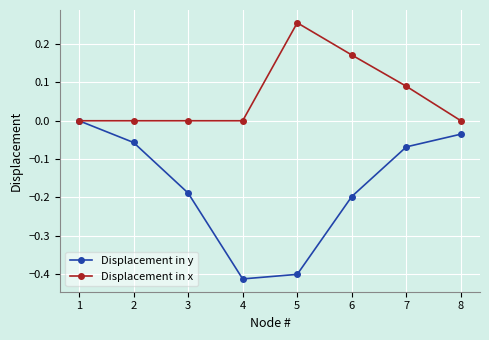

List the labels in order of Displacement in y value, smallest first.

4, 5, 6, 3, 7, 2, 8, 1